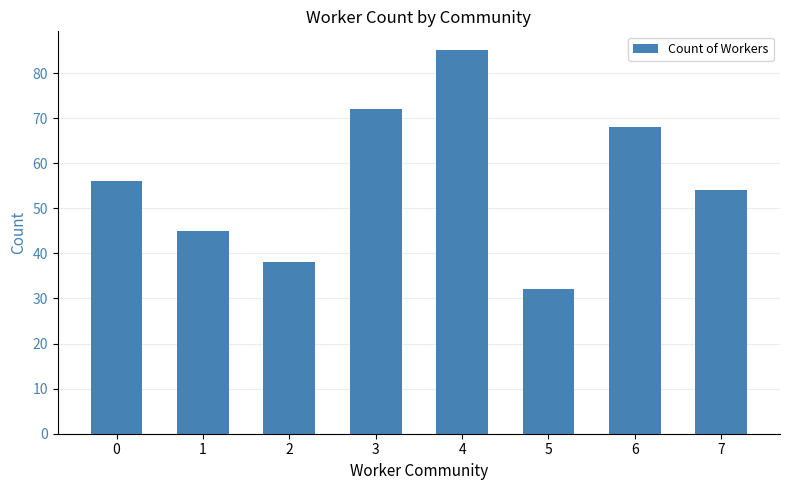

Which has a higher value, 1 or 7?

7